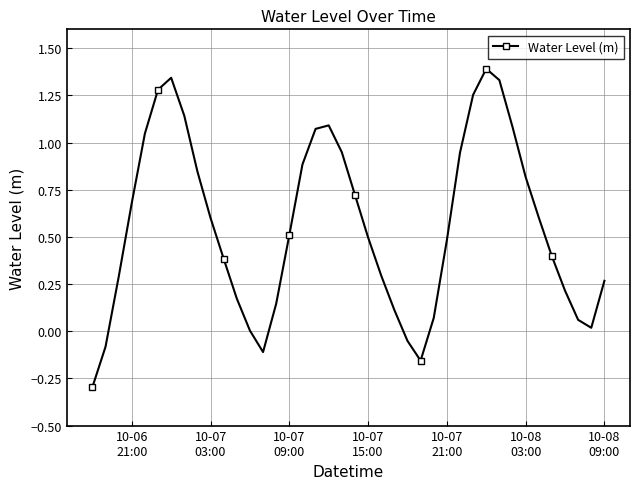

What is the smallest value displayed?

-0.3